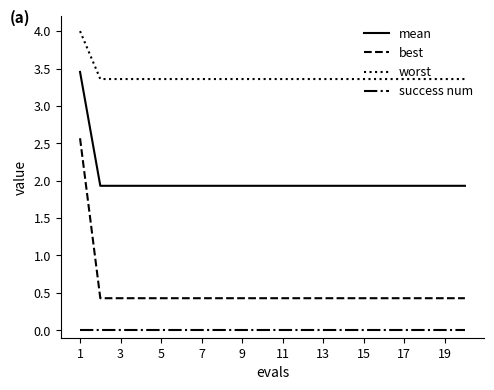

Which series has the largest total across all categories?

worst